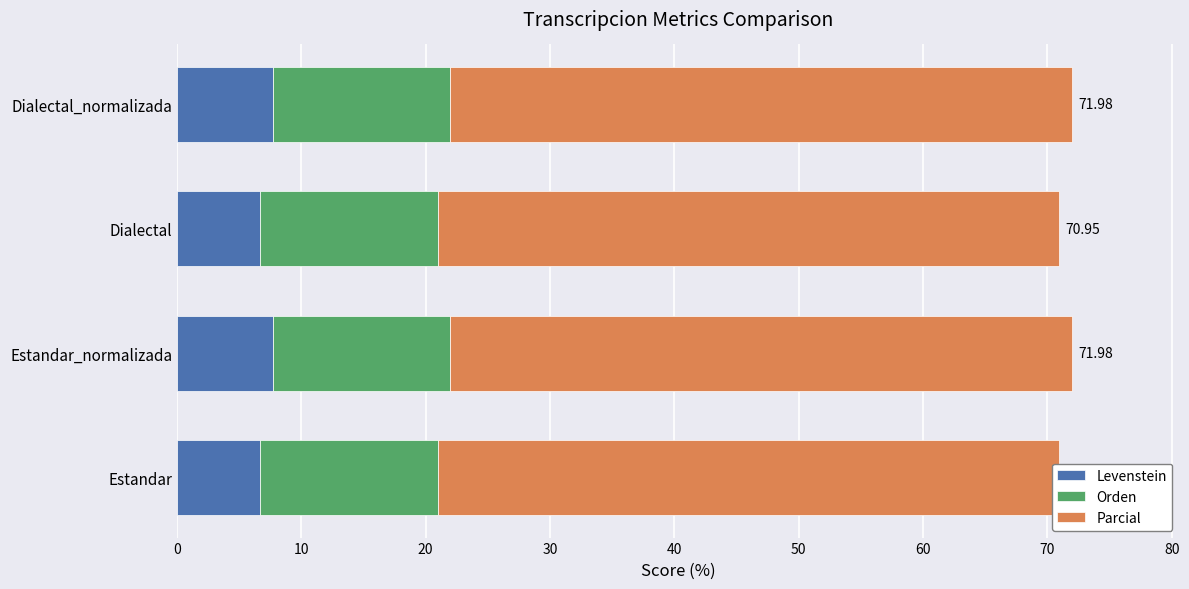

What is the sum of all Orden values?

2.4